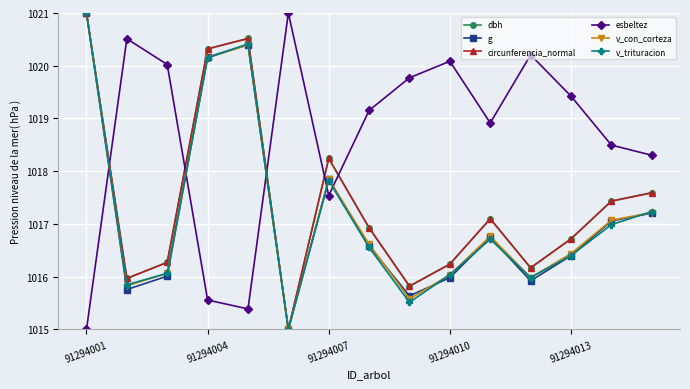

What are all the series names shown in the legend?

dbh, g, circunferencia_normal, esbeltez, v_con_corteza, v_trituracion